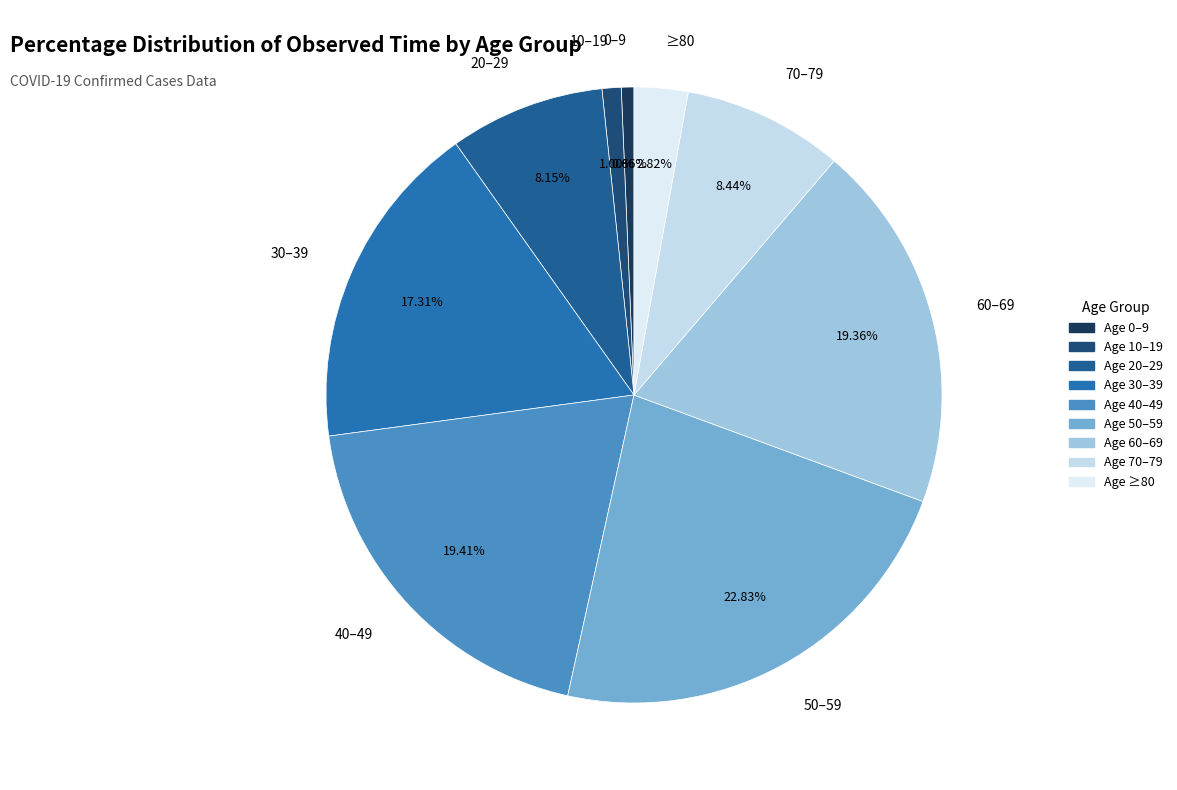

Count the number of slices in the pie.

9